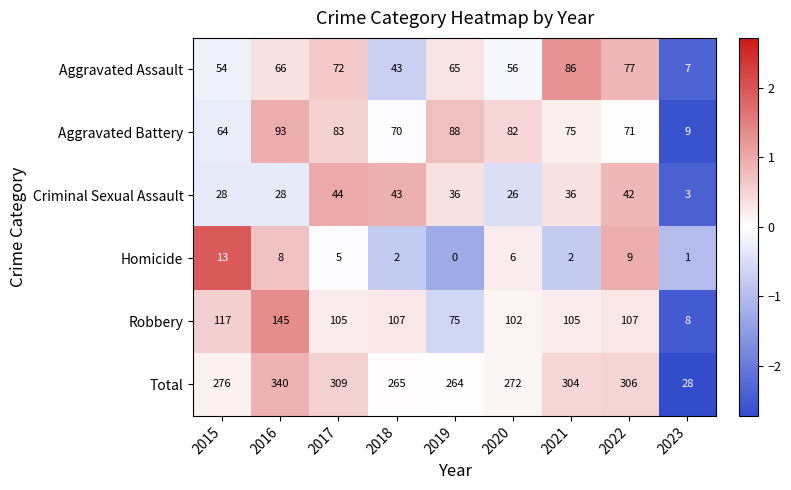

True or false: Aggravated Assault has a value of 72 at 2017.

True